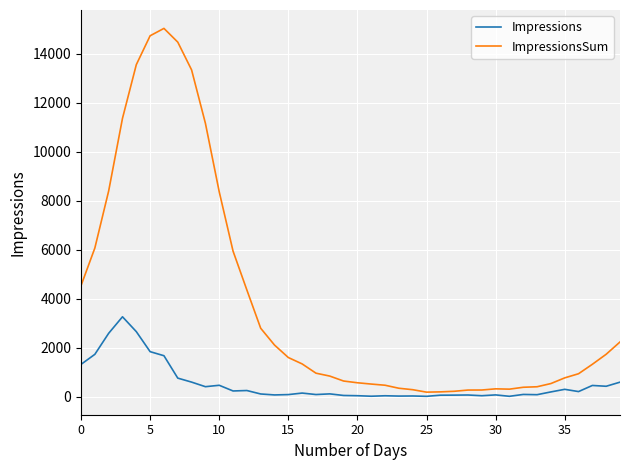

Which series has the largest range (max minus min)?

ImpressionsSum